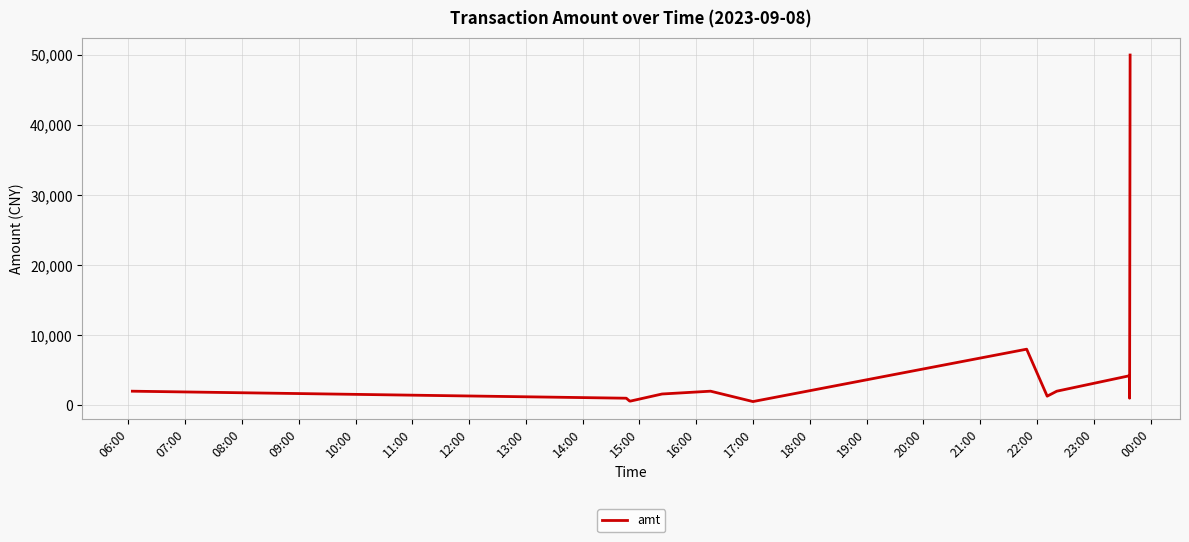

What is the greatest value displayed?

50000.0